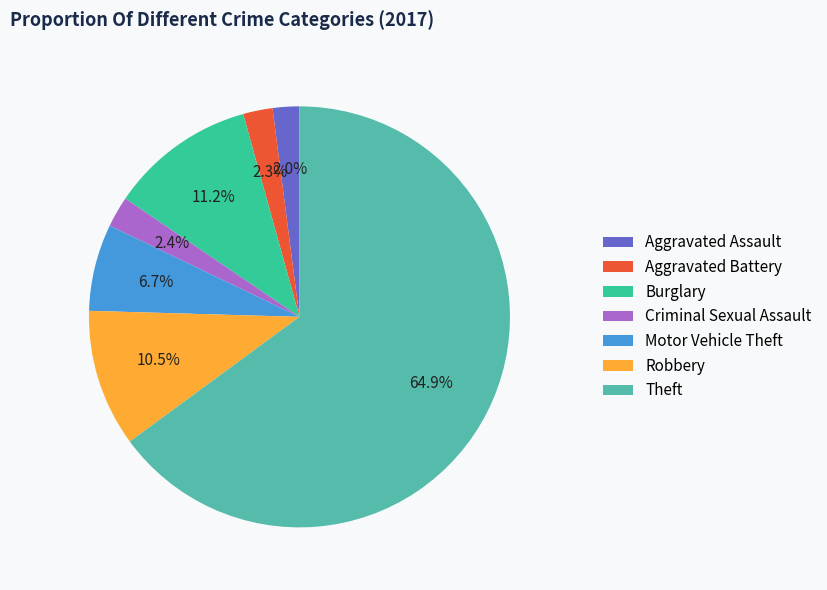

Is there a majority slice in this chart?

Yes